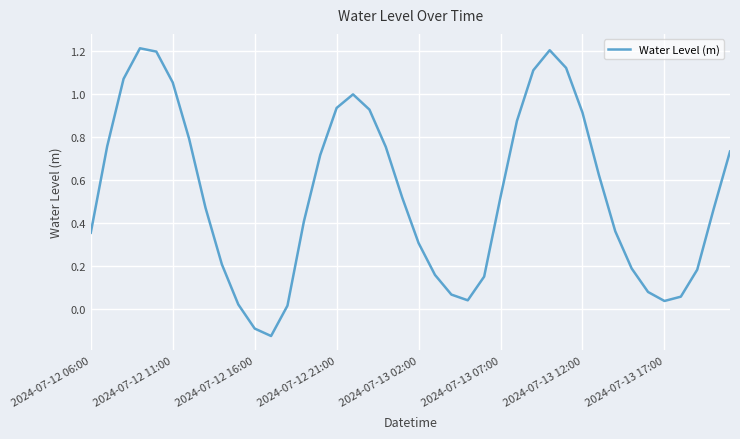

What is the difference between the maximum and minimum values?

1.3